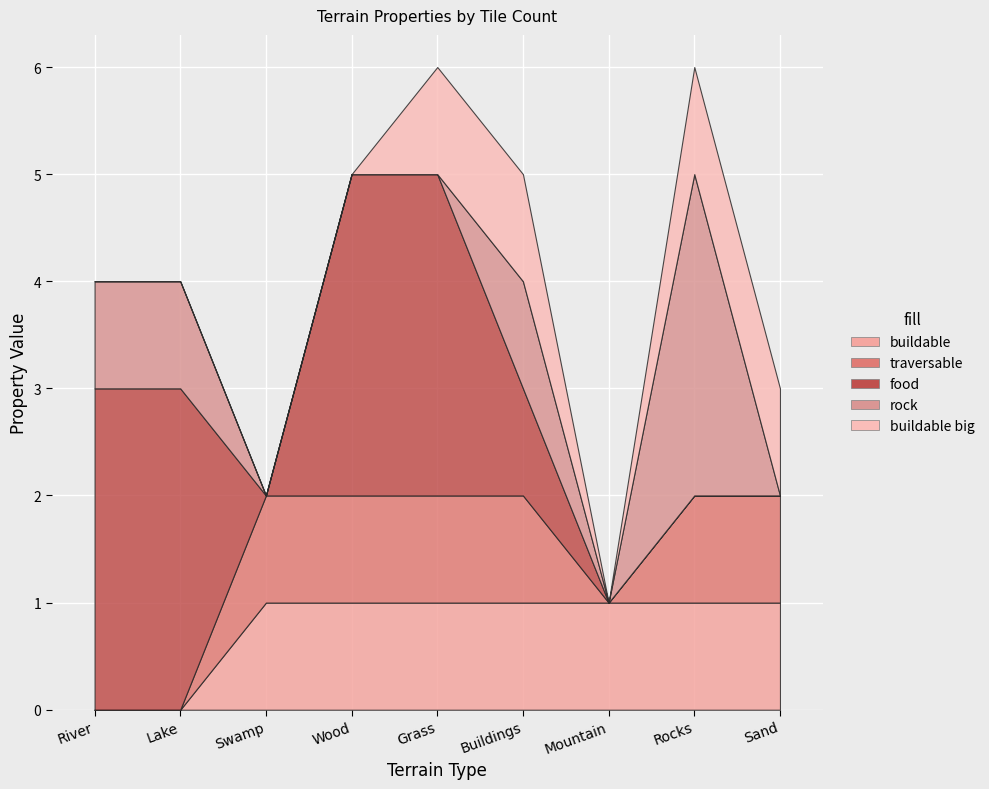

Count the buildable values in the range 1 to 2.

7